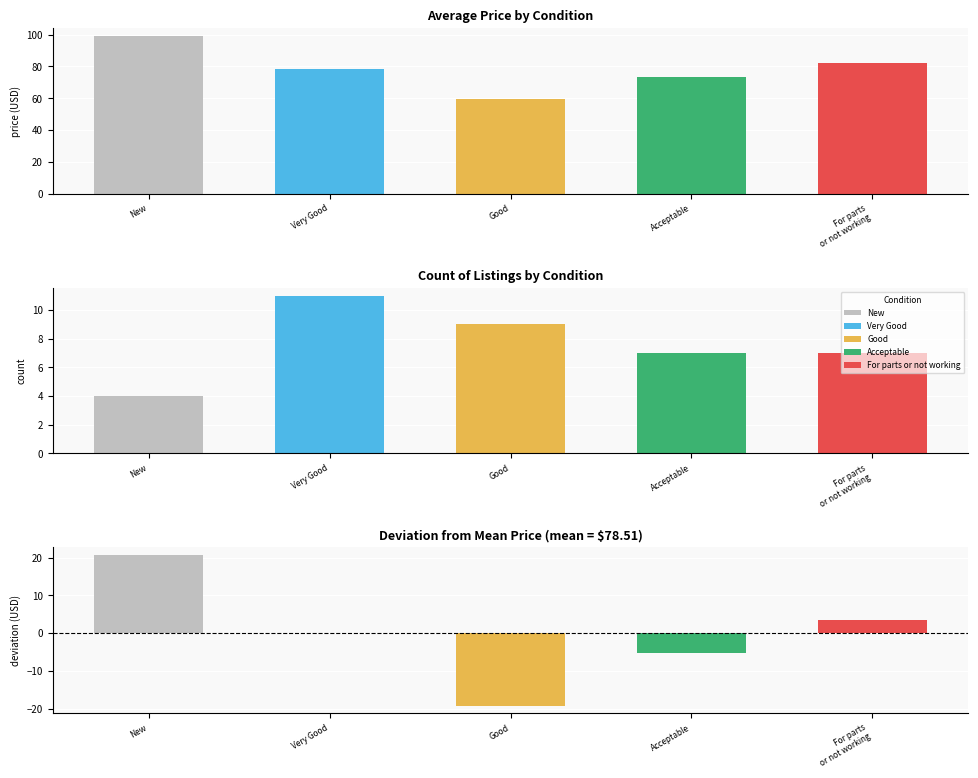

How many values exceed 78?

3